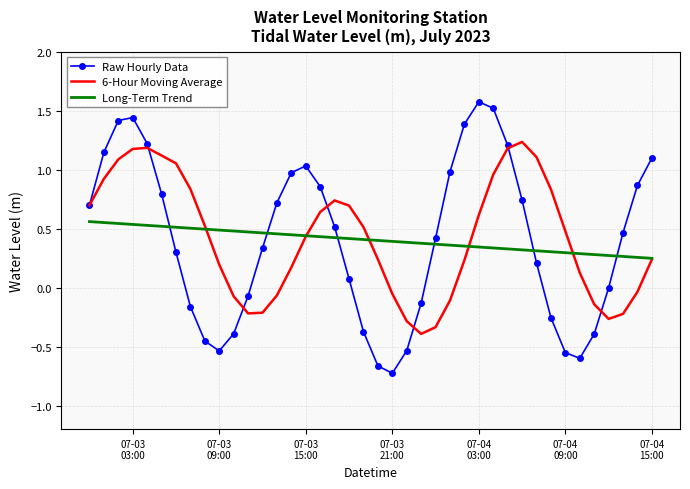

List the series in order of their peak value, highest first.

Raw Hourly Data, 6-Hour Moving Average, Long-Term Trend